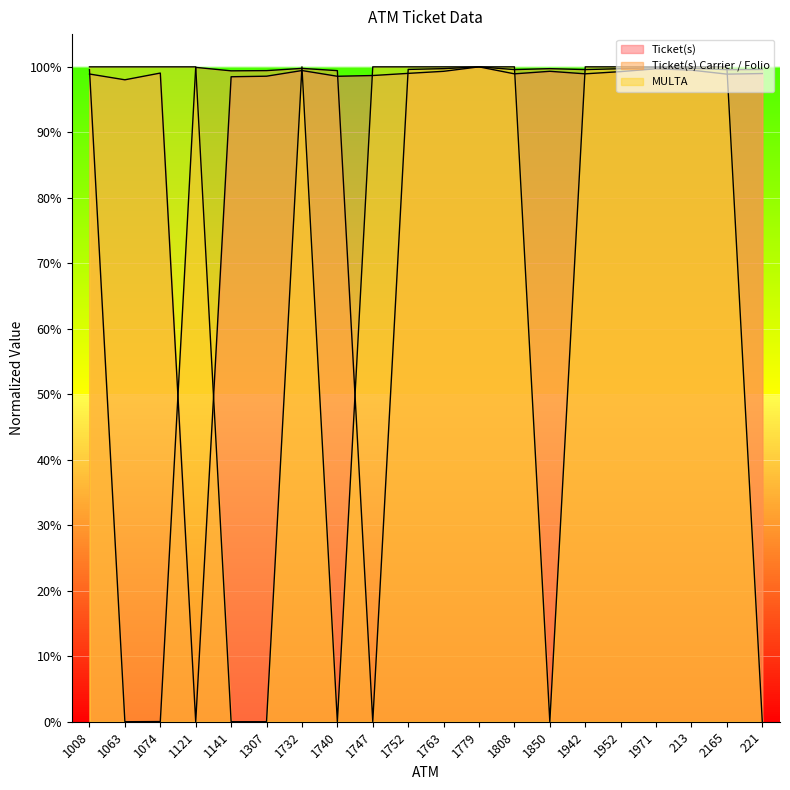

Reading left to right, transcribe all the data shown in this chart.

Ticket(s): 1008=1.0	1063=1.0	1074=1.0	1121=0.0	1141=1.0	1307=1.0	1732=1.0	1740=1.0	1747=1.0	1752=1.0	1763=1.0	1779=1.0	1808=1.0	1850=1.0	1942=1.0	1952=1.0	1971=1.0	213=1.0	2165=1.0	221=1.0
Ticket(s) Carrier / Folio: 1008=1.0	1063=0.0	1074=0.0	1121=1.0	1141=1.0	1307=1.0	1732=1.0	1740=1.0	1747=0.0	1752=1.0	1763=1.0	1779=1.0	1808=1.0	1850=1.0	1942=1.0	1952=1.0	1971=1.0	213=1.0	2165=1.0	221=1.0
MULTA: 1008=1.0	1063=1.0	1074=1.0	1121=1.0	1141=0.0	1307=0.0	1732=1.0	1740=0.0	1747=1.0	1752=1.0	1763=1.0	1779=1.0	1808=1.0	1850=0.0	1942=1.0	1952=1.0	1971=1.0	213=1.0	2165=1.0	221=0.0